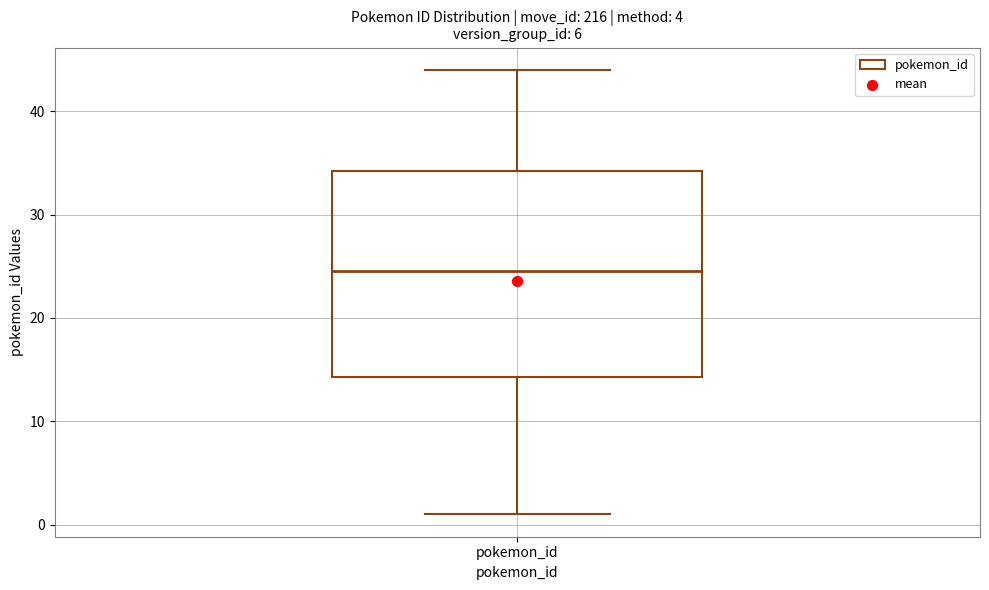

Transcribe this box plot: give where the median line is, the range the box spans, and where the two whiskers end, as read against the y-axis. The values are not printed on the chart, so give them approximately, as read against the axis.

median 25, box 14 to 34, whiskers 1 to 44